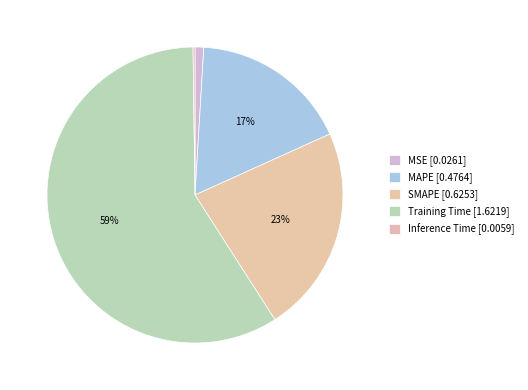

What is the largest slice in the pie chart?

Training Time